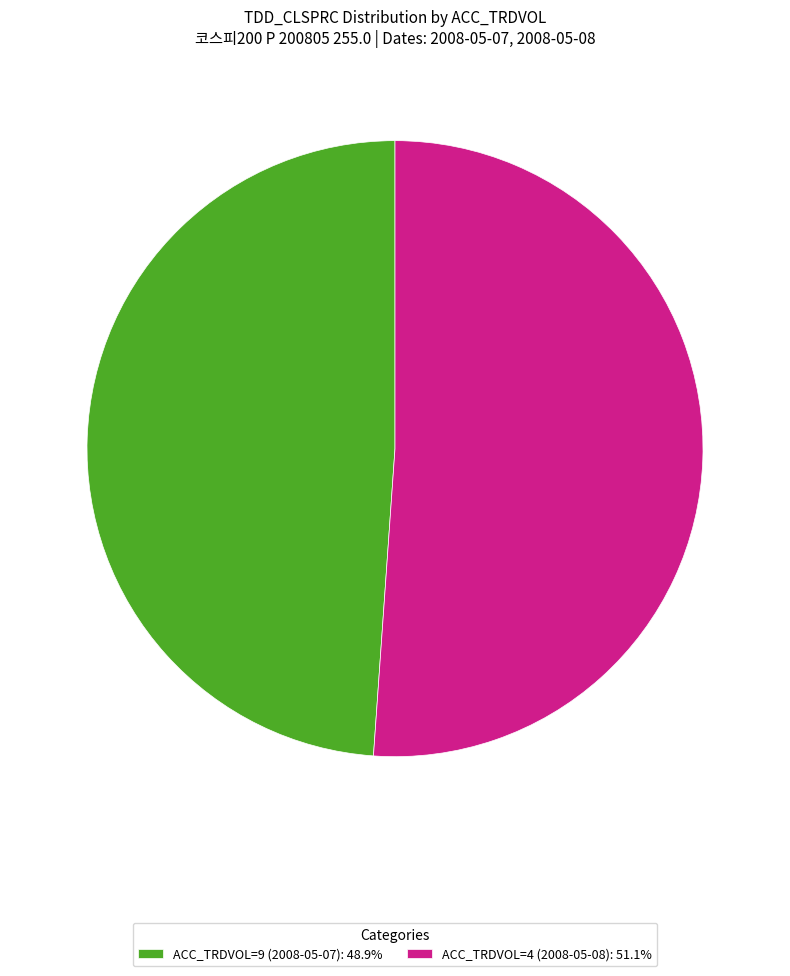

Do ACC_TRDVOL=4 (2008-05-08): 51.1% and ACC_TRDVOL=9 (2008-05-07): 48.9% together represent more than half of the pie?

Yes